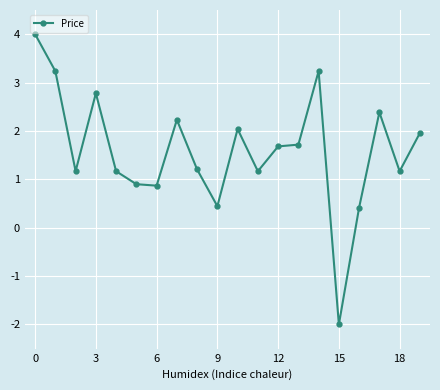

Count the number of values greater than 1.

15